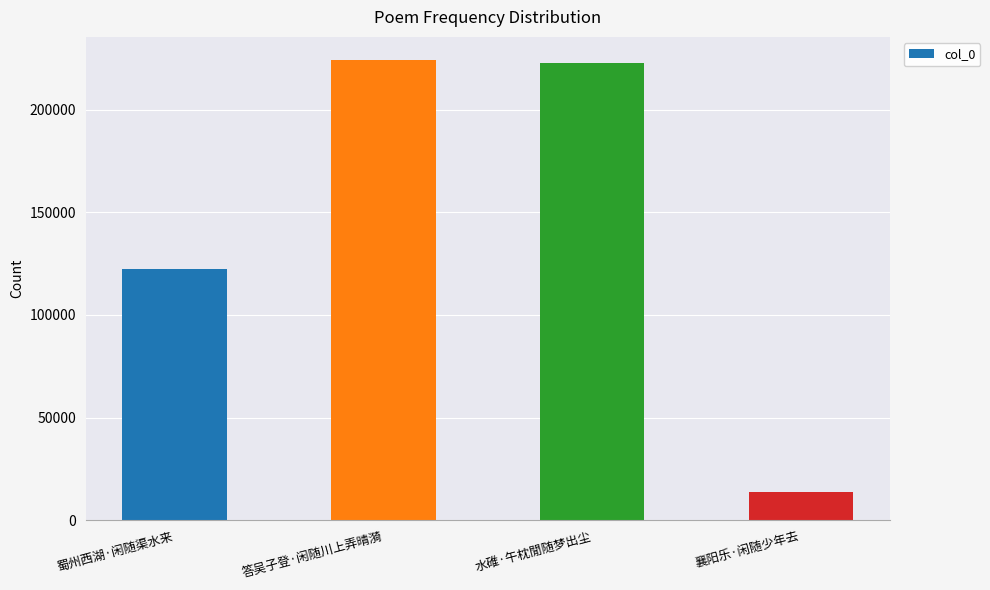

Approximately how many times larger is the value at 蜀州西湖·闲随渠水来 compared to 襄阳乐·闲随少年去?

8.8